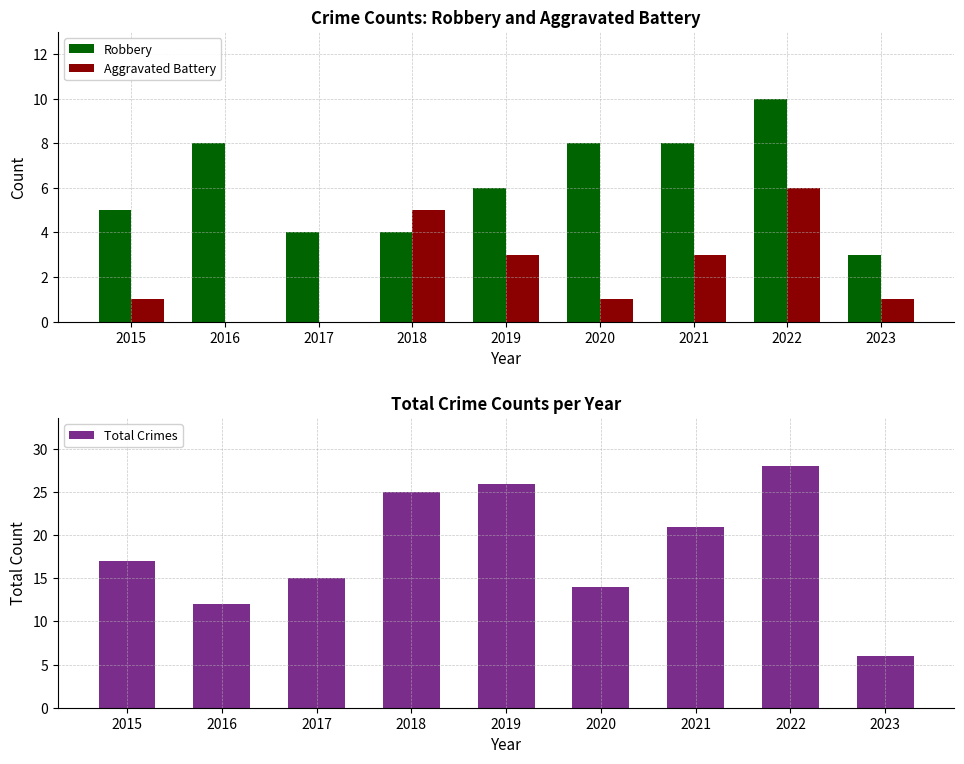

At which label is Total Crimes closest to 17?

2015